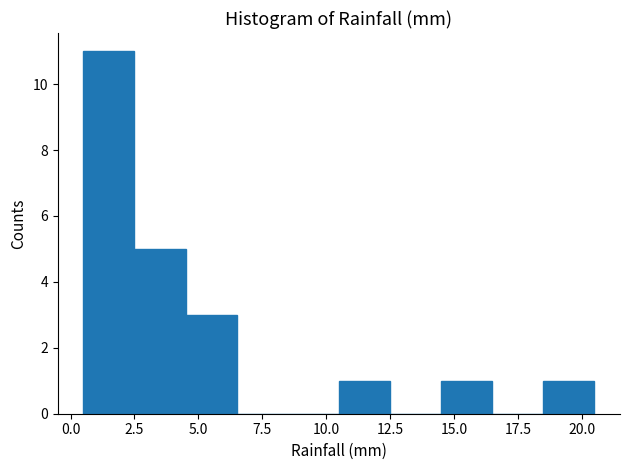

What is the height of the bar covering 4.5 to 6.5 on the x-axis? The values are not printed on the chart, so give them approximately, as read against the axis.

3